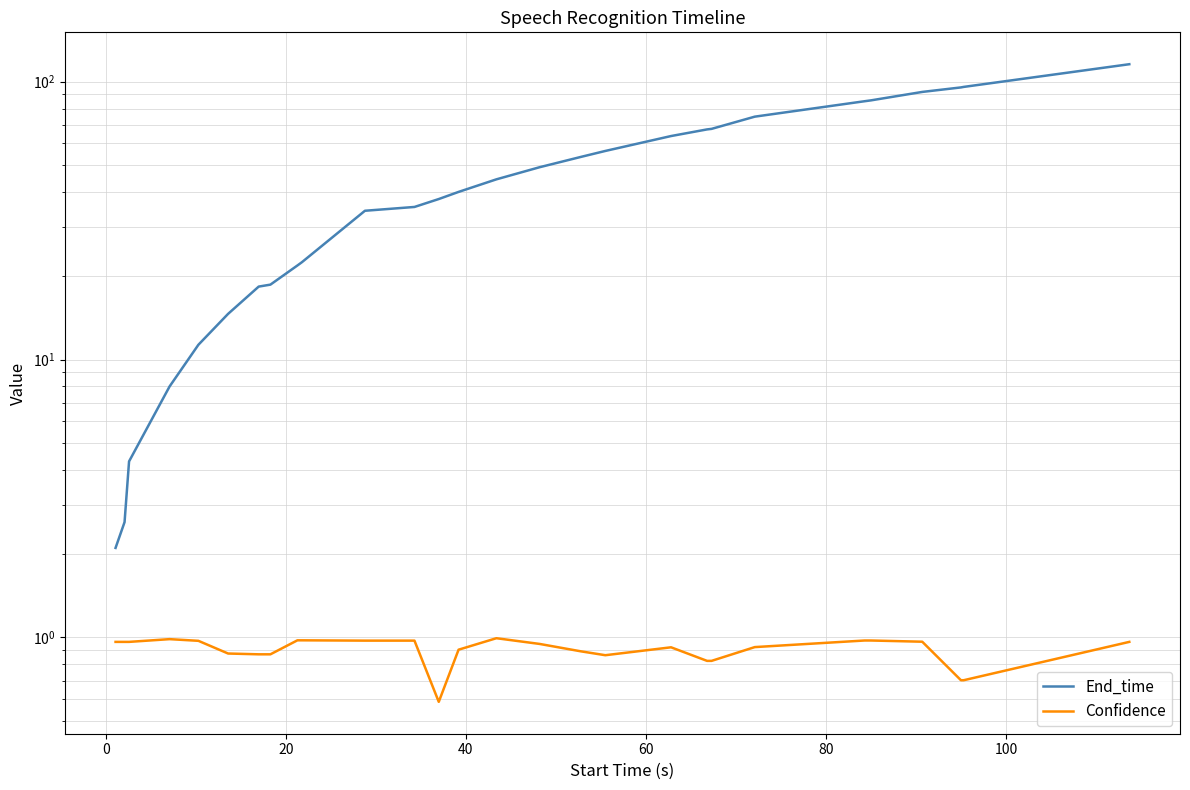

True or false: End_time and Confidence intersect in this chart.

False